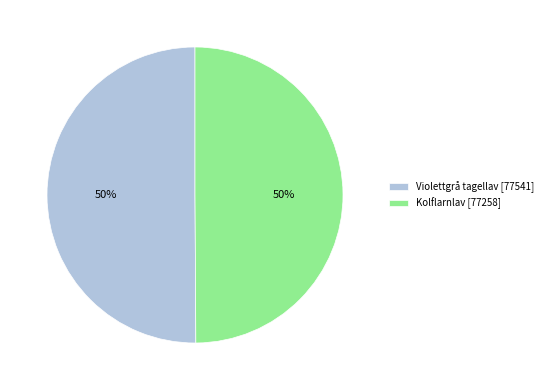

What is the ratio of the value at Violettgrå tagellav [77541] to the value at Kolflarnlav [77258]?

1.0